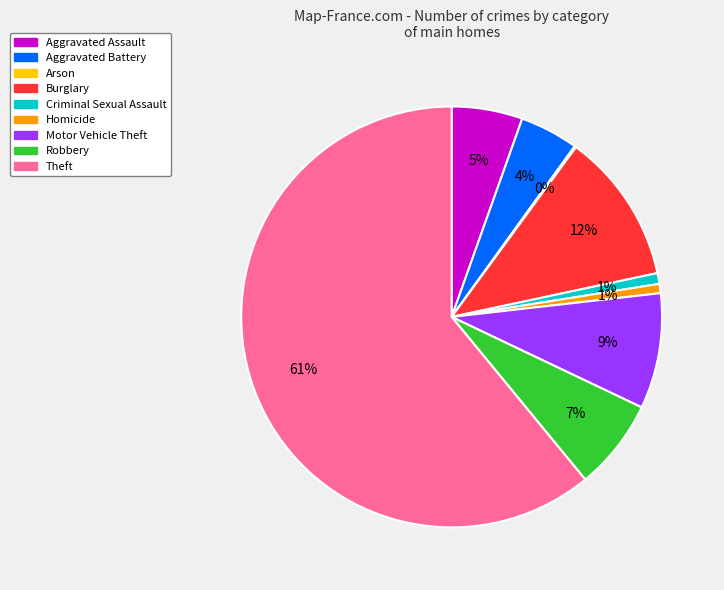

Which has a higher value, Motor Vehicle Theft or Aggravated Battery?

Motor Vehicle Theft